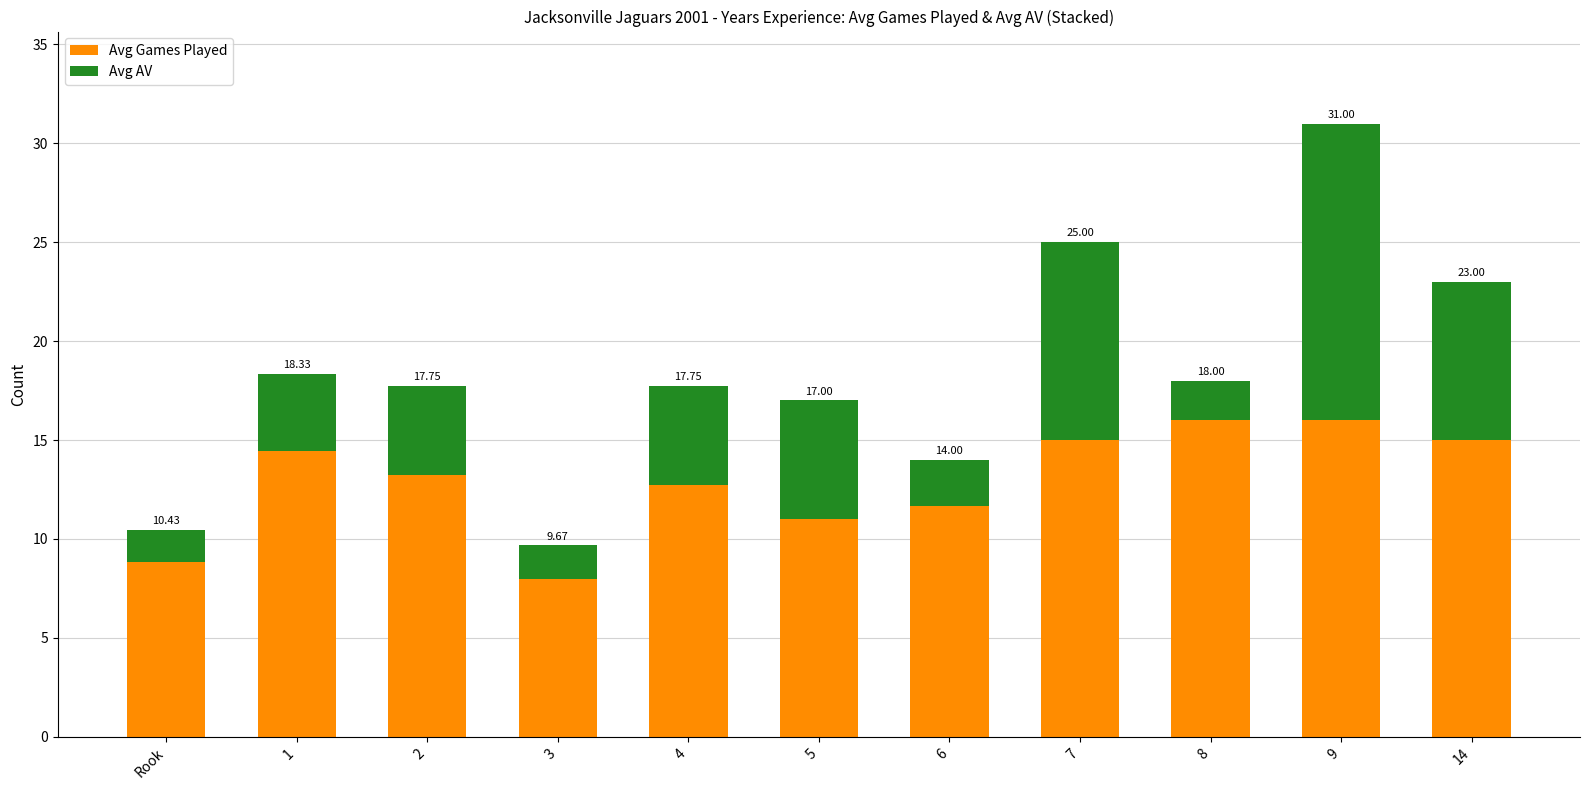

What is the sum of all Avg AV values?

60.0